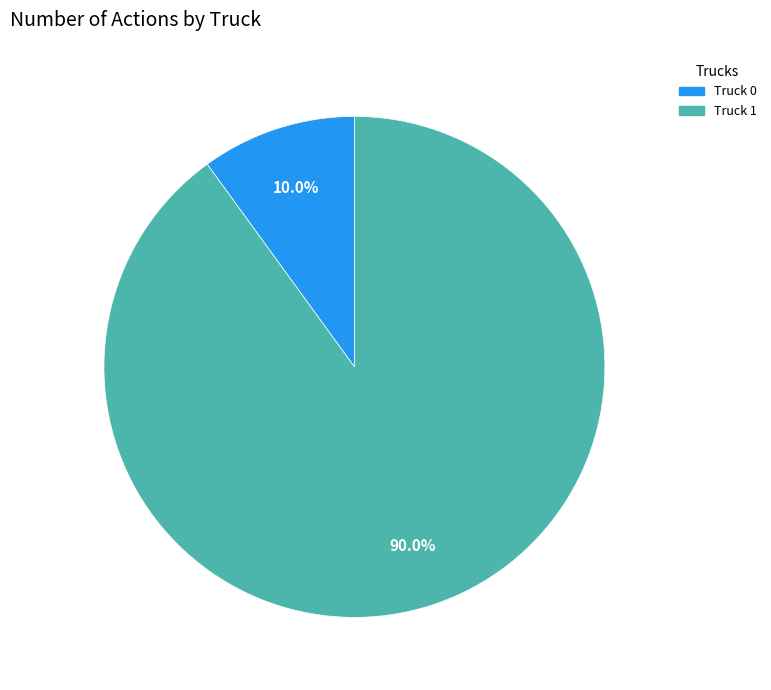

To the nearest percent, what is the average slice percentage?

50%